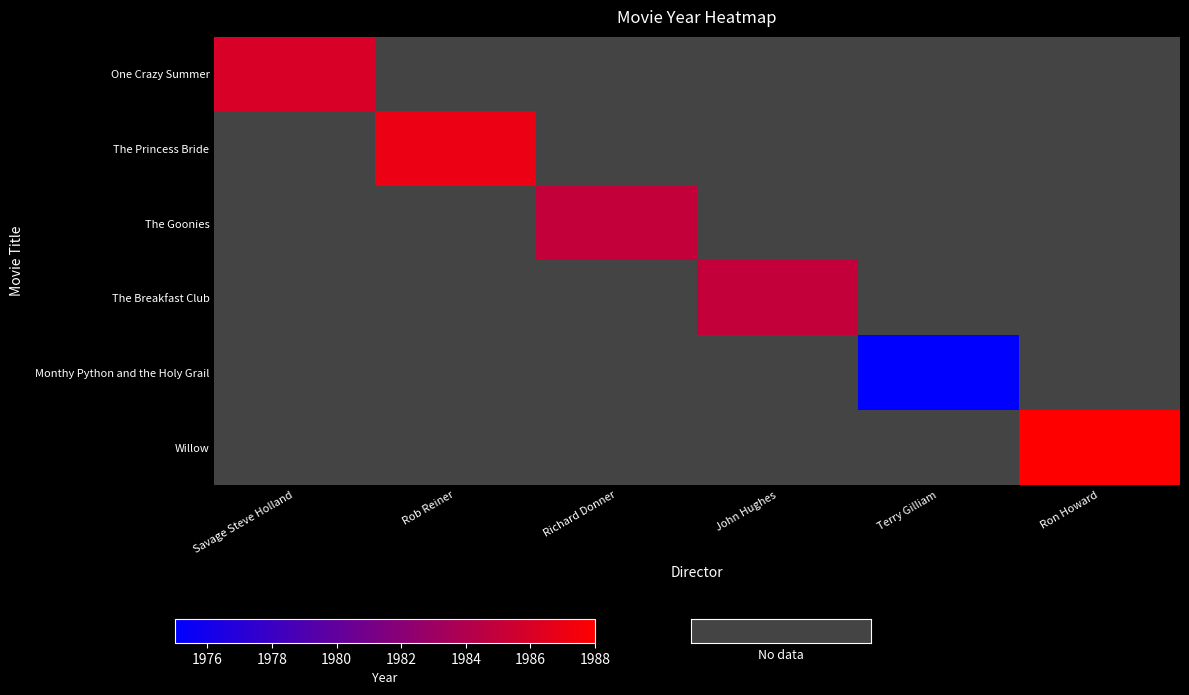

At which label is One Crazy Summer closest to 1986?

Savage Steve Holland